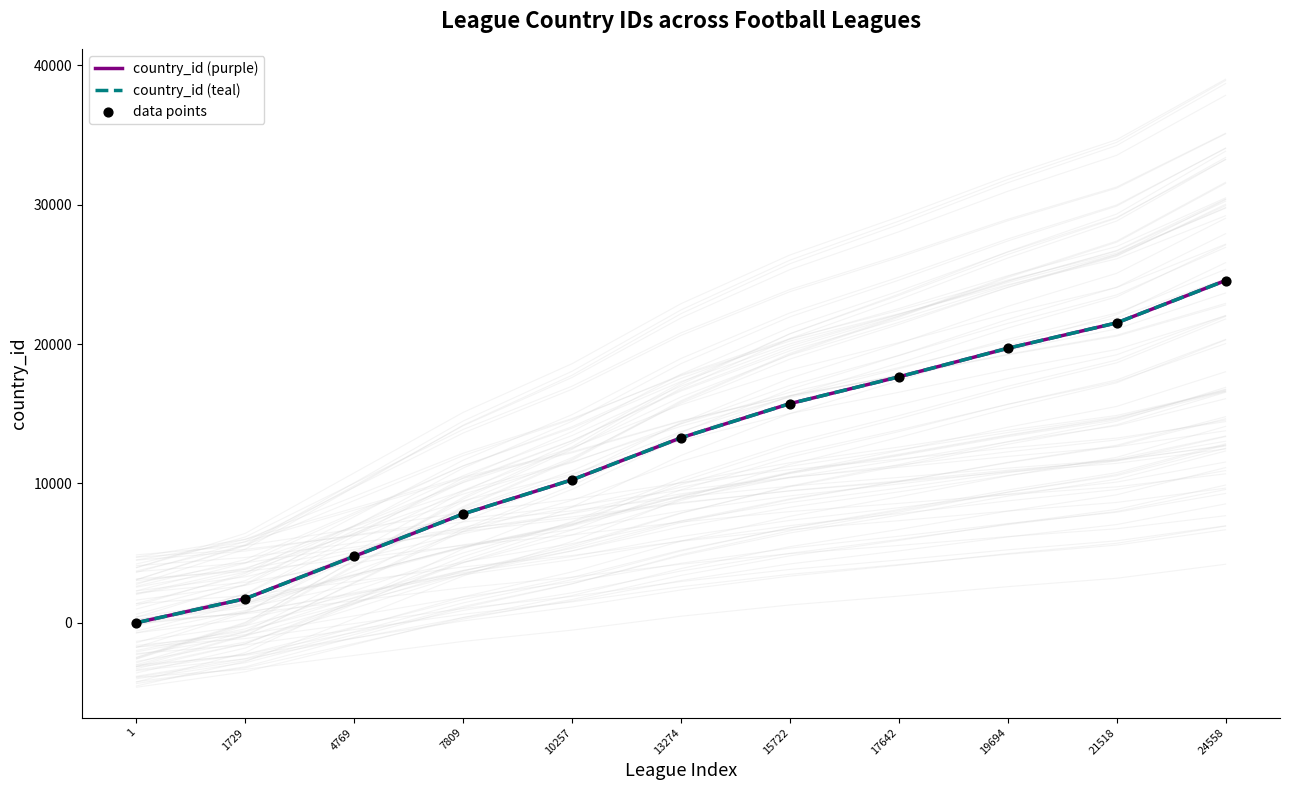

At how many categories does at least one series exceed 6729?

8